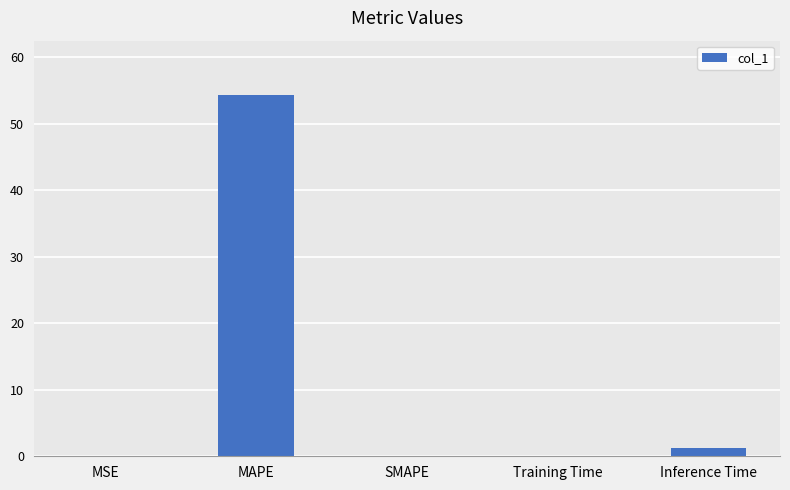

Is it true that the value at SMAPE is -23.5?

False